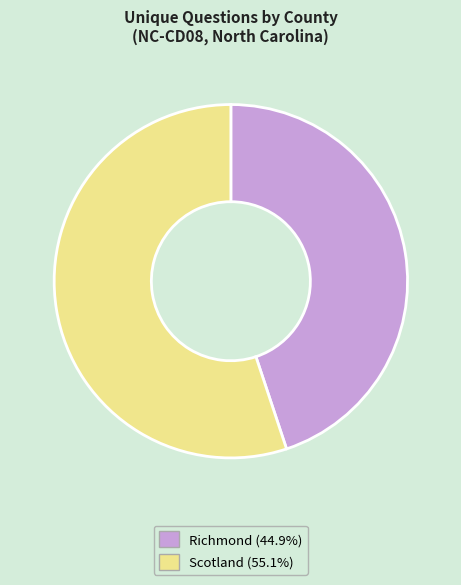

Do Richmond (44.9%) and Scotland (55.1%) together represent more than half of the pie?

Yes